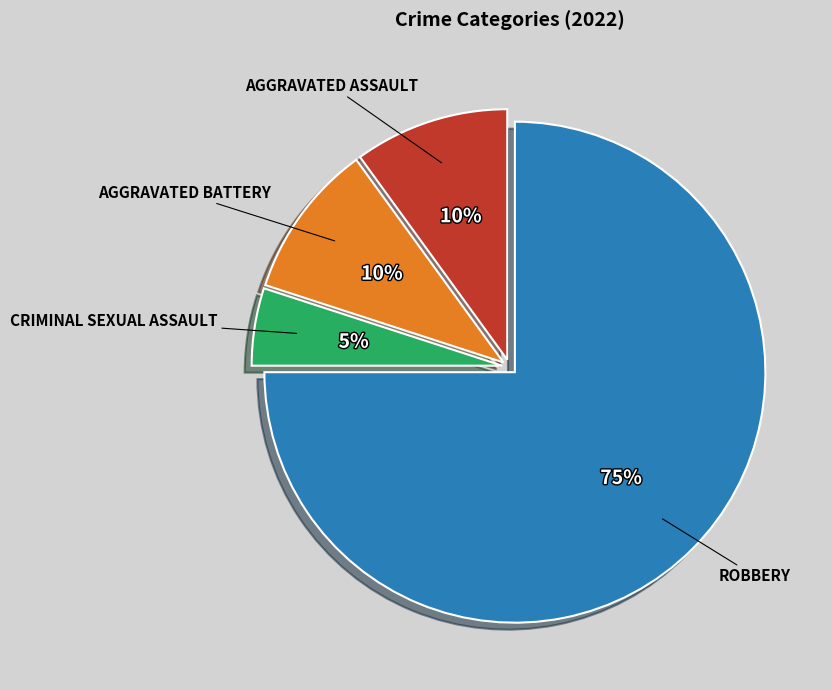

To the nearest percent, what is the difference between the largest and smallest slice percentages?

70%